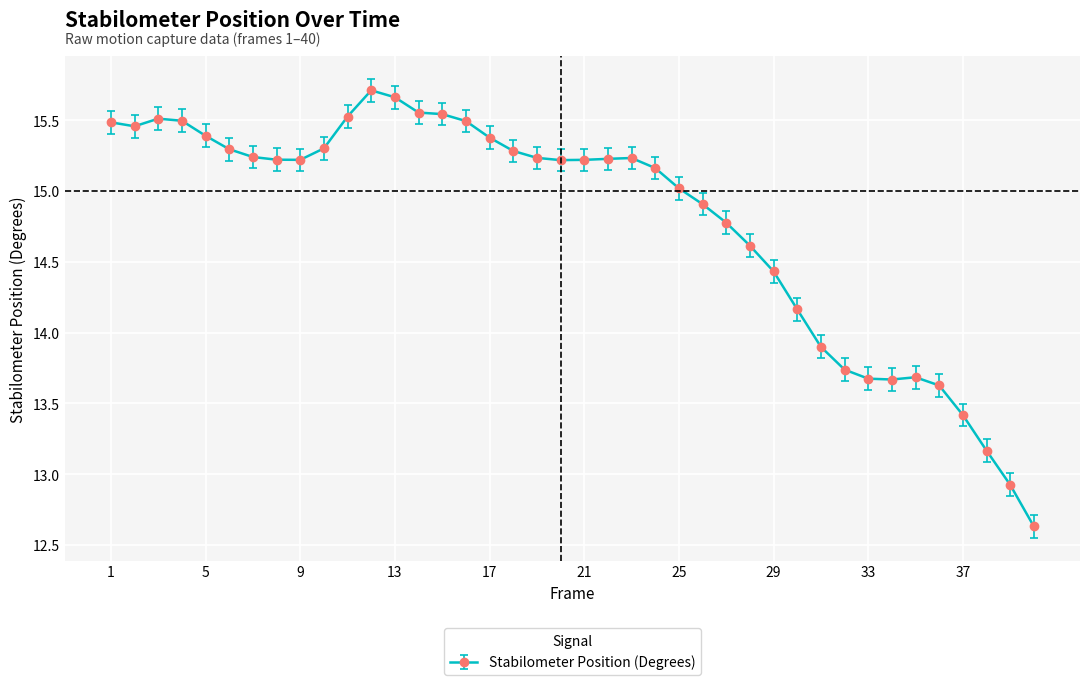

True or false: the data has more than 1 interior local peaks.

True